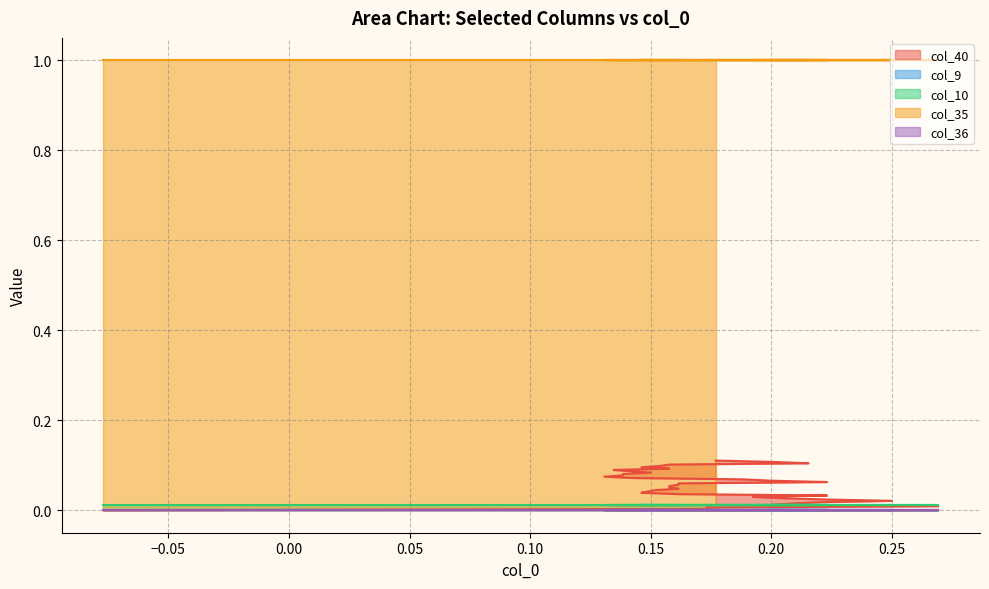

At how many categories does at least one series exceed 0?

38